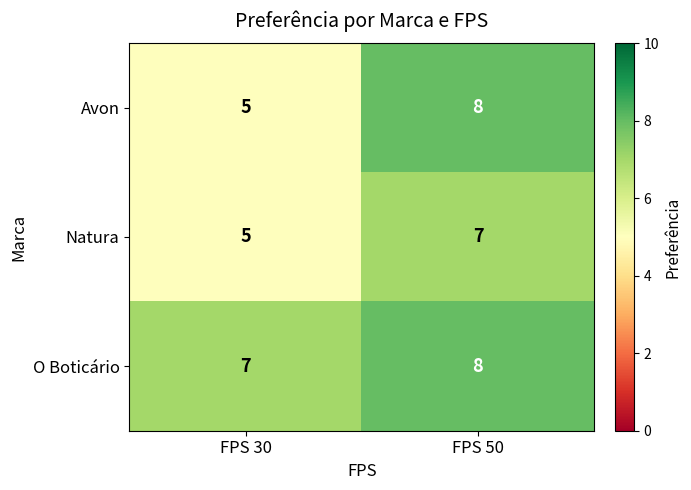

What is the spread (max minus min) of values at FPS 30?

2